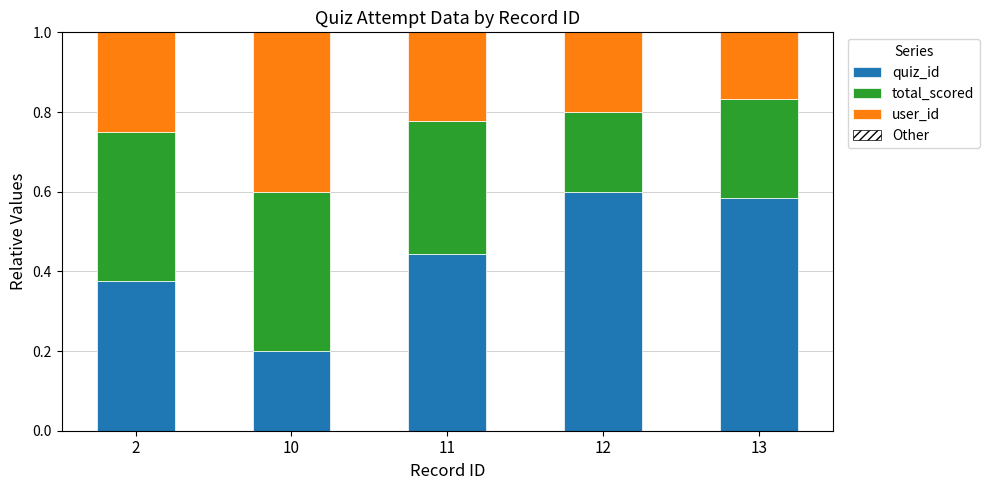

Where is quiz_id nearest to the value 0?

10